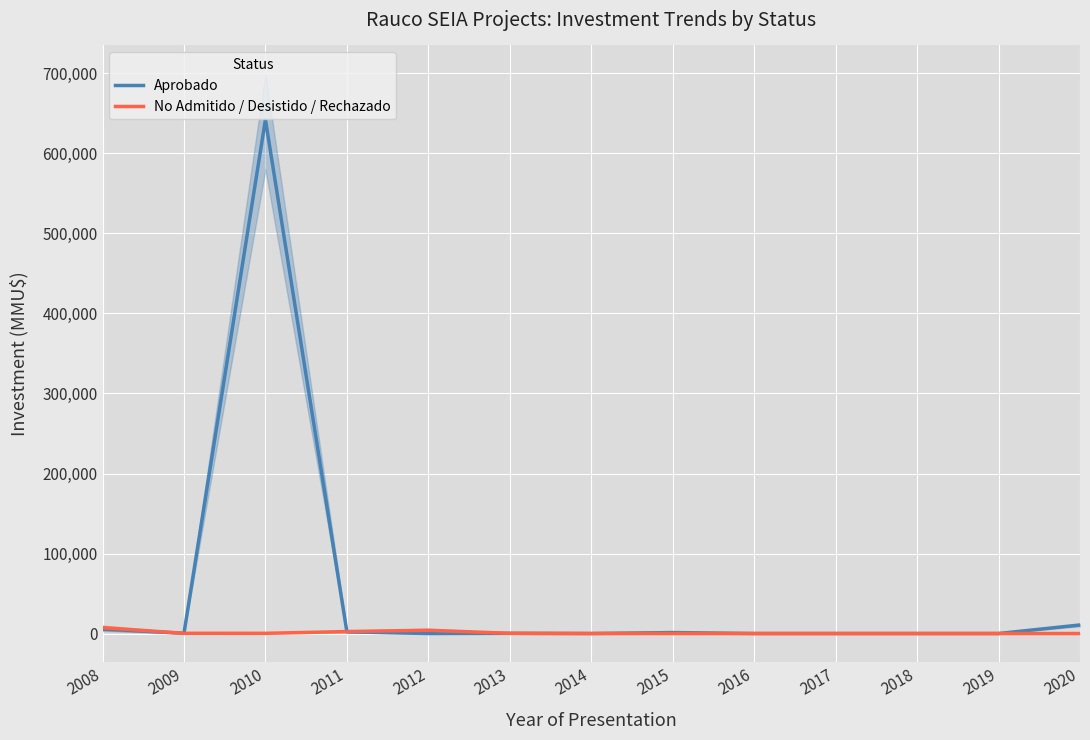

The Aprobado series shows 1200 at 2015. True or false?

True